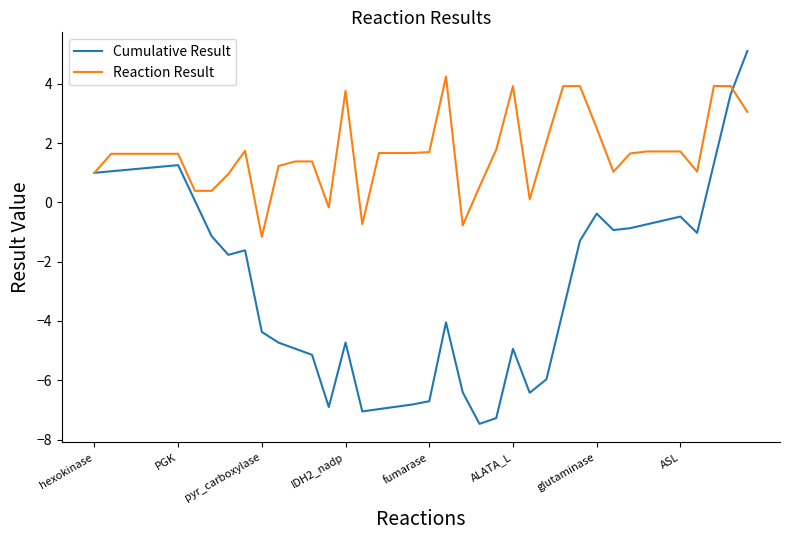

Which series has the widest spread of values?

Cumulative Result